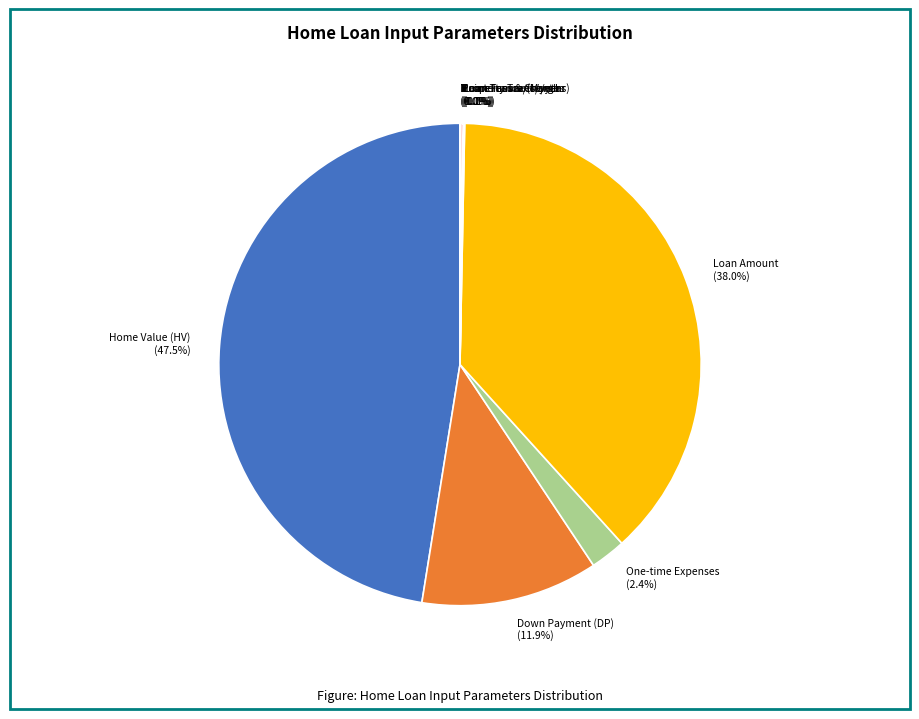

What portion of the pie excludes Home Value (HV)?

52.5%